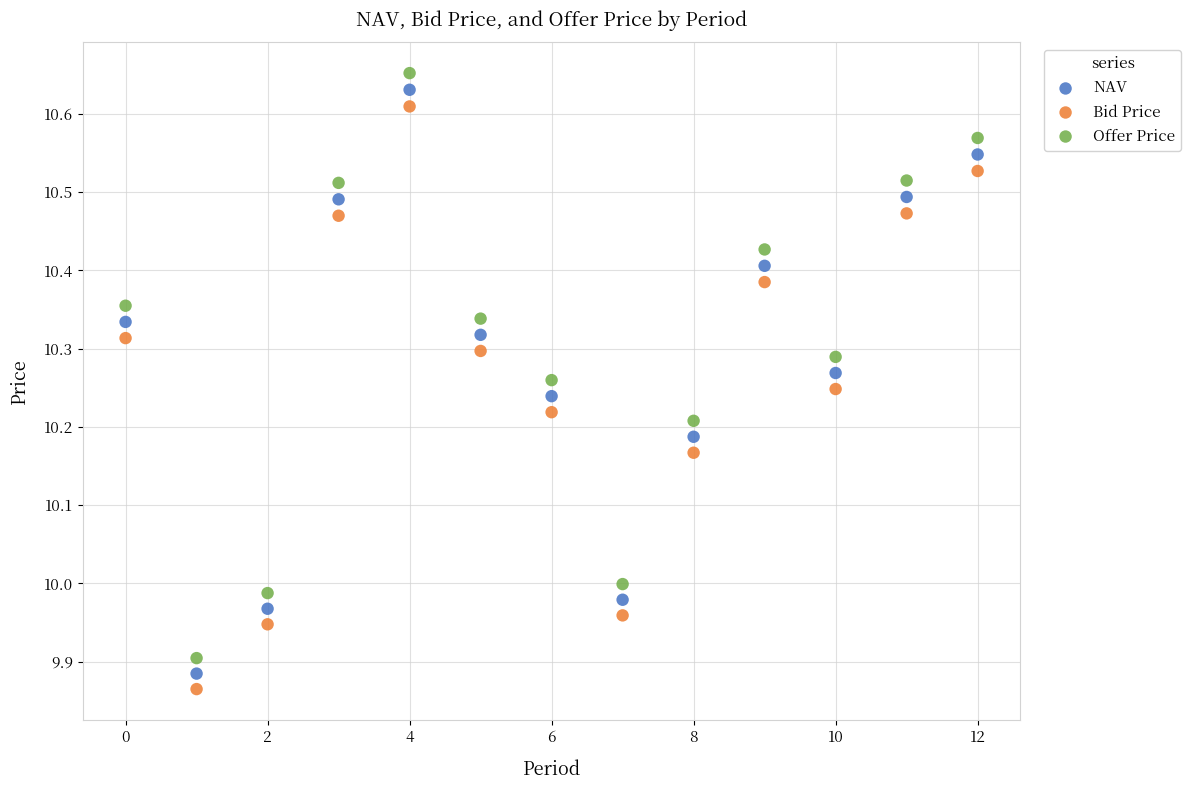

Which series reaches the minimum Y coordinate?

Bid Price